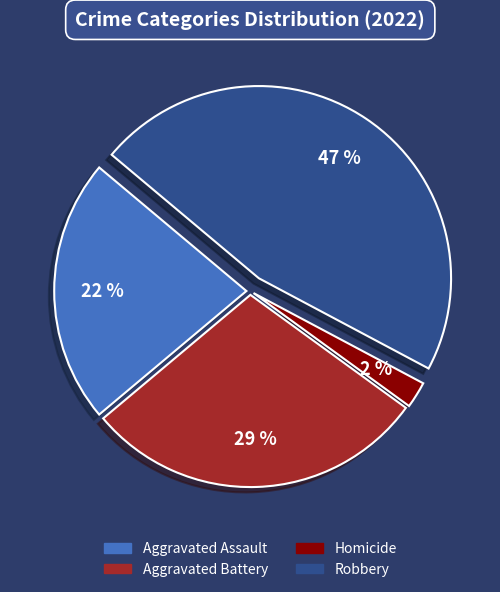

Count the number of slices in the pie.

4